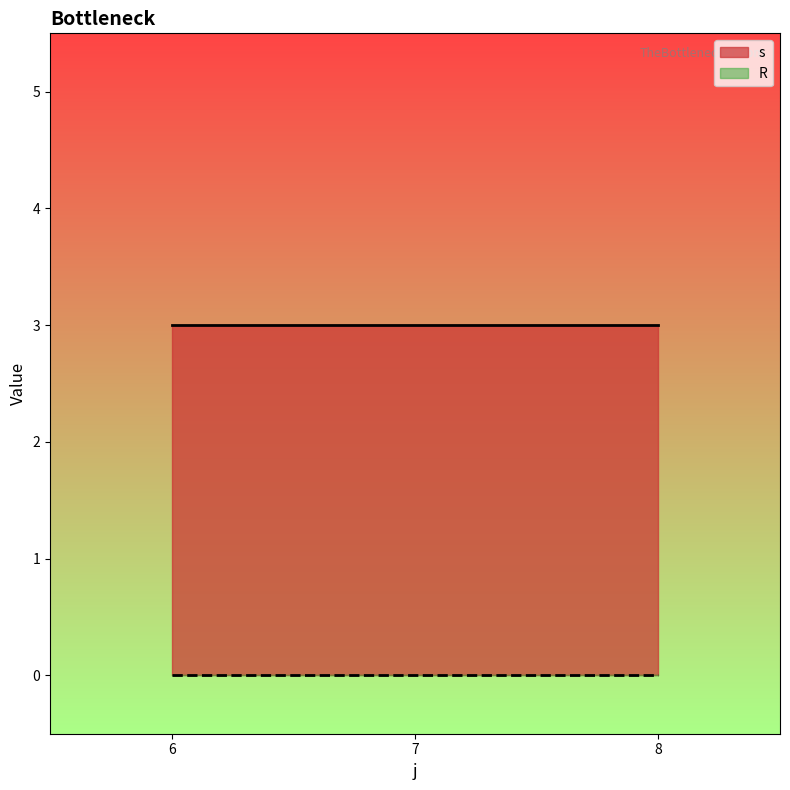

Which series changed the most between 7 and 8?

s